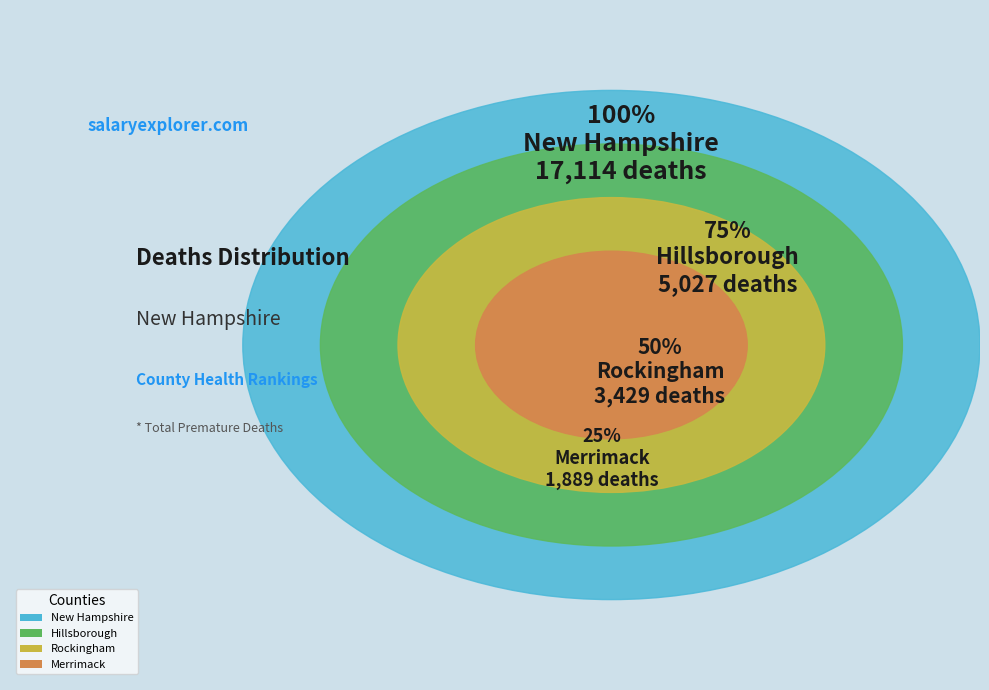

Does any single category account for the majority?

No